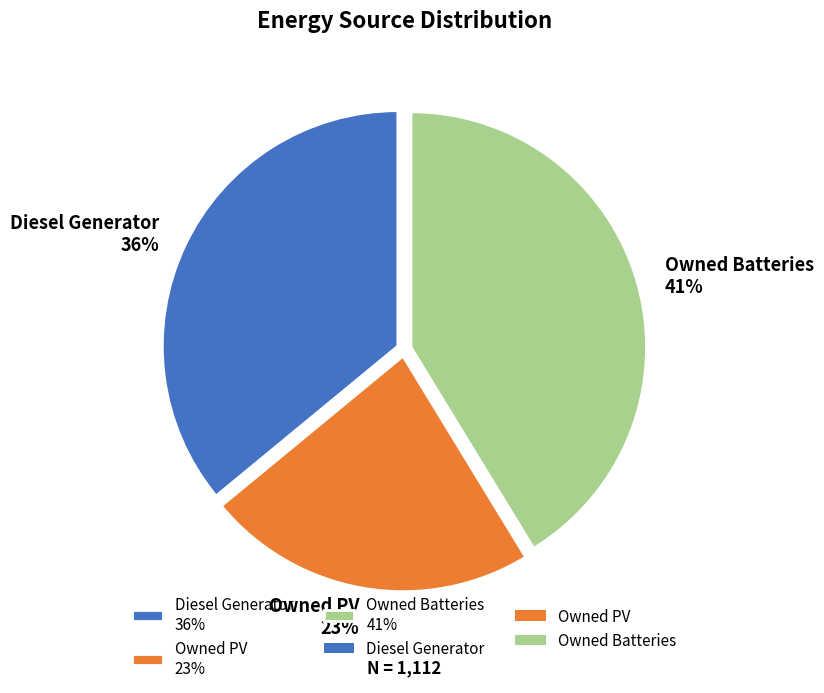

Count the number of slices in the pie.

3